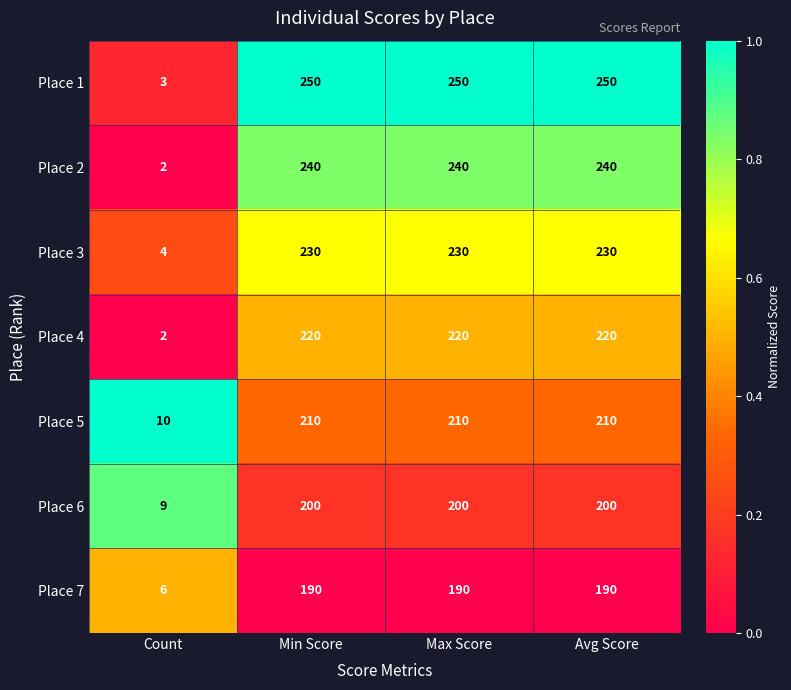

Which label corresponds to the smallest value in the chart?

Count